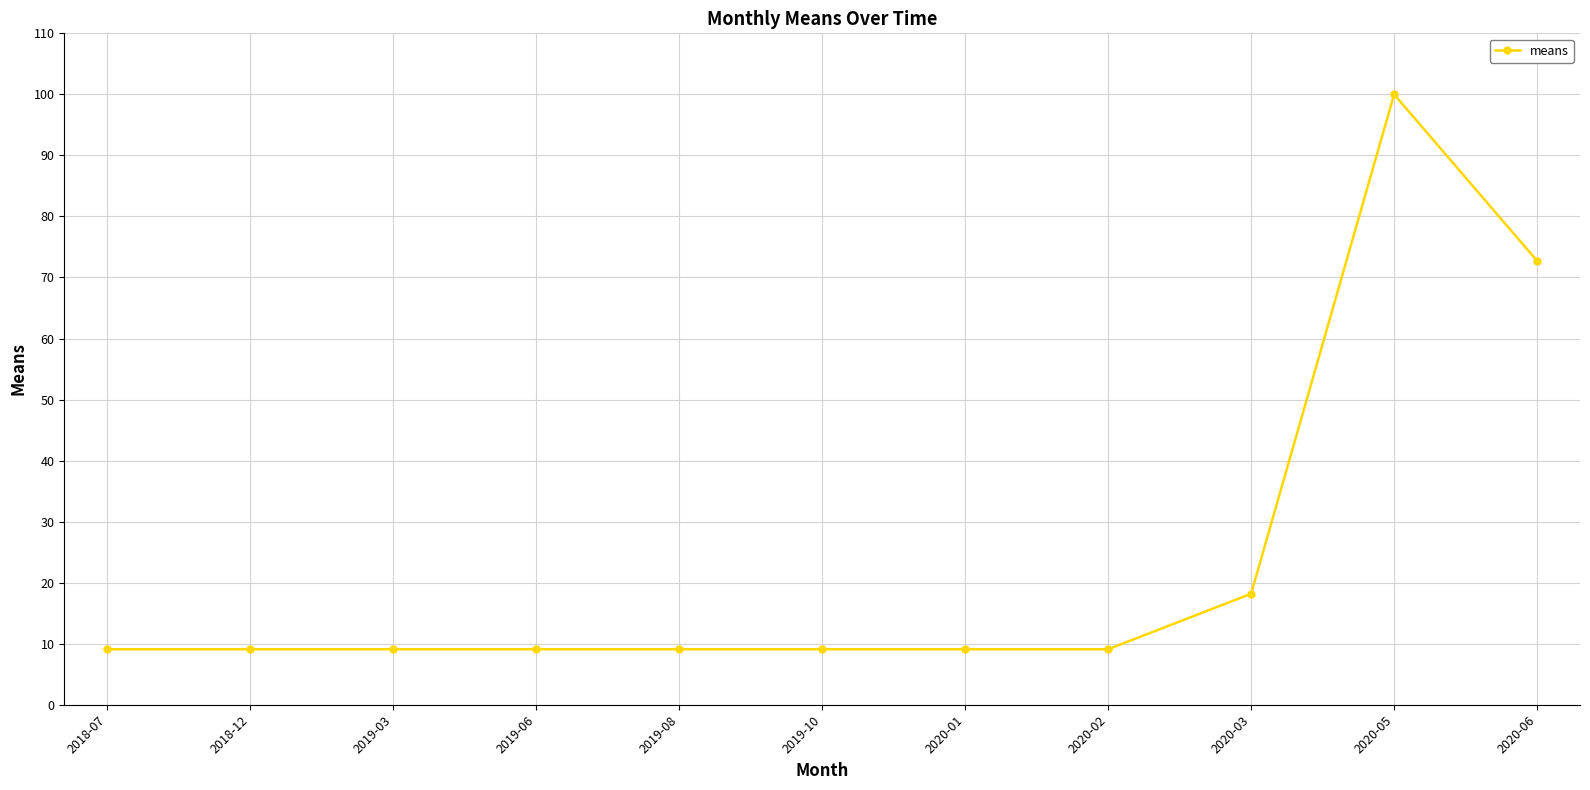

True or false: there are more than 0 points higher than both neighbors.

True